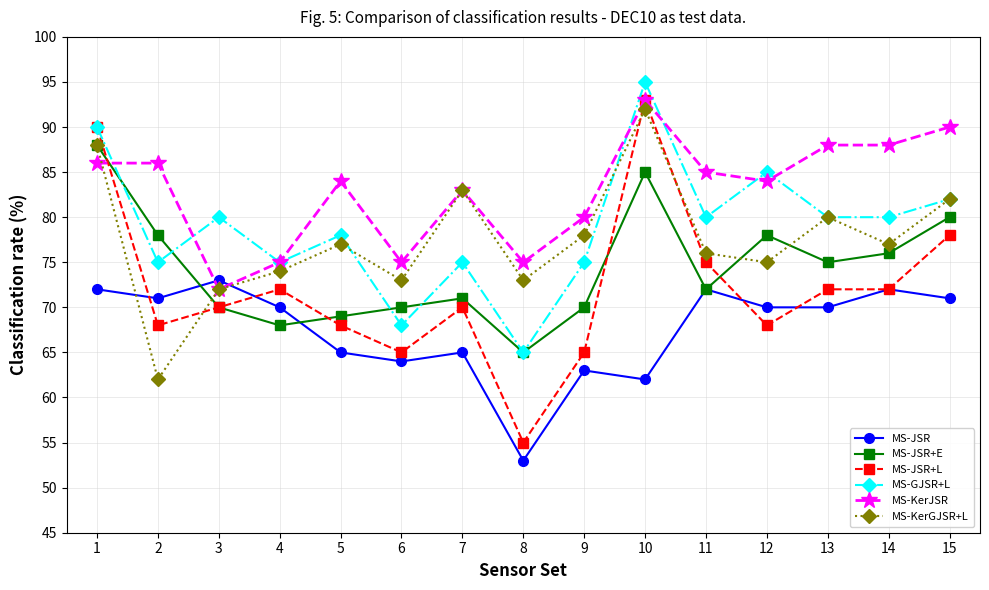

True or false: MS-JSR has more than 0 interior local peaks.

True